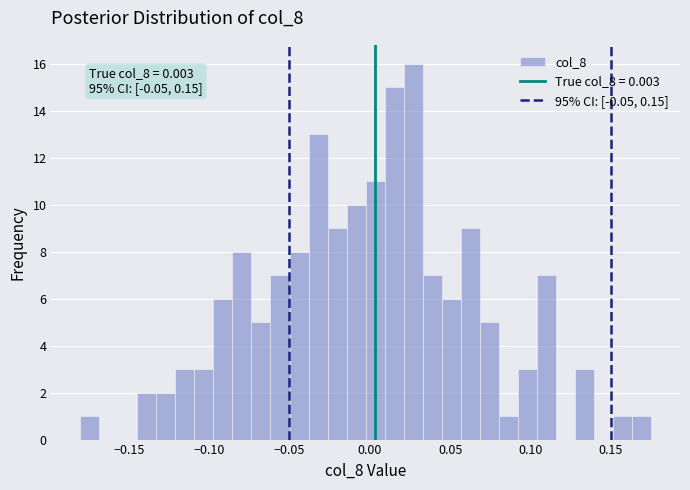

Read against the x-axis, roughly where is the centre of the tallest bar?

0.025